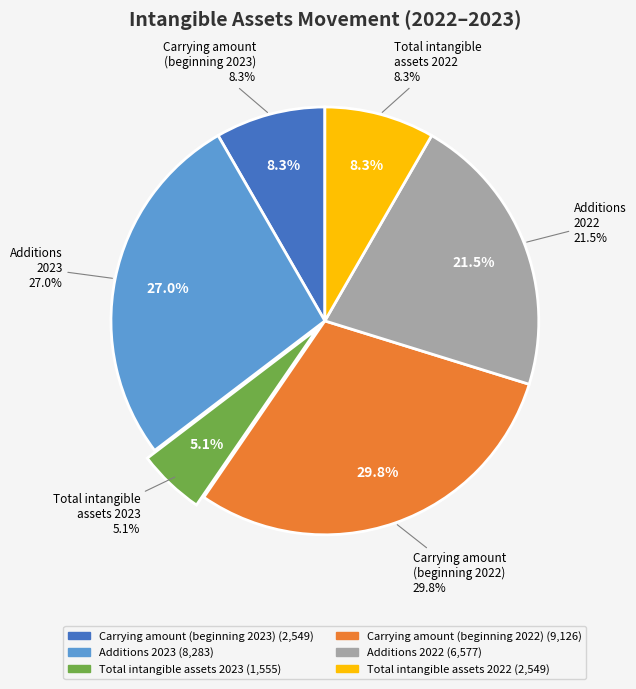

Which category has the biggest portion of the pie?

Carrying amount
(beginning 2022)